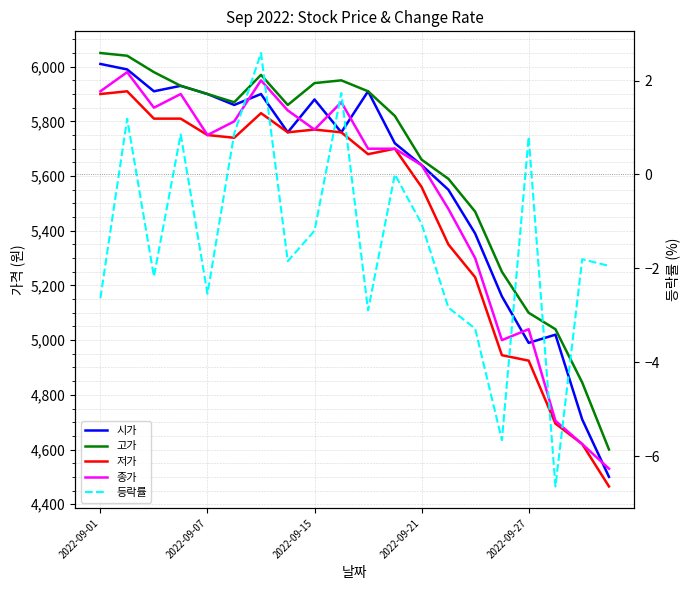

True or false: 저가 and 시가 cross at least once.

False